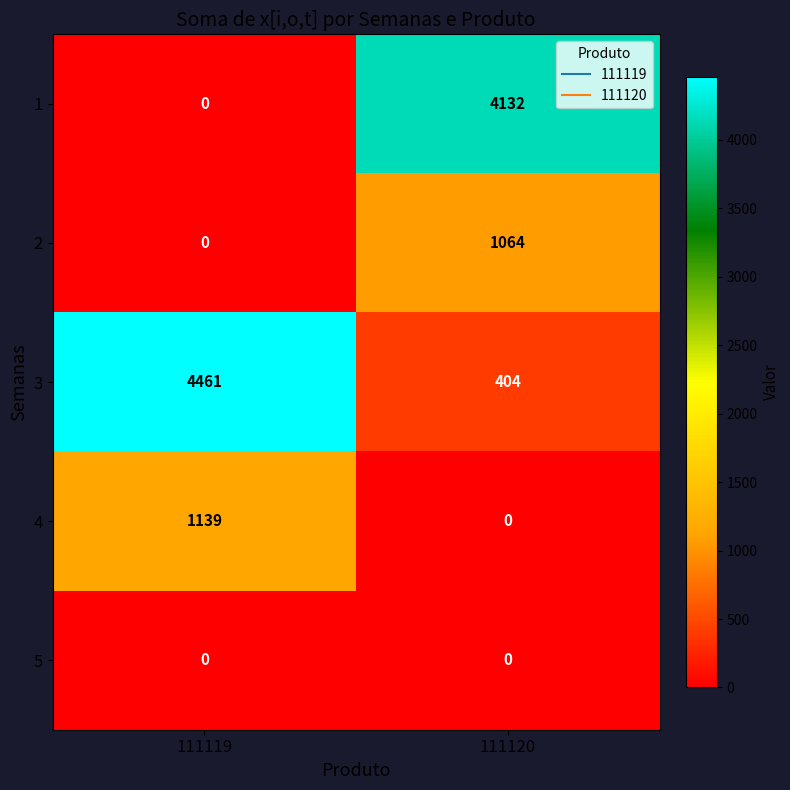

Rank the categories by 2 value from lowest to highest.

111119, 111120